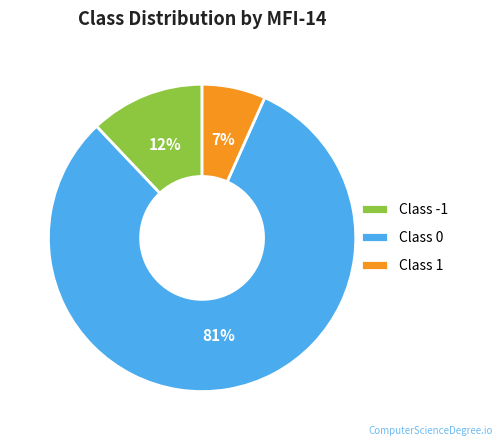

How many segments does this pie chart have?

3